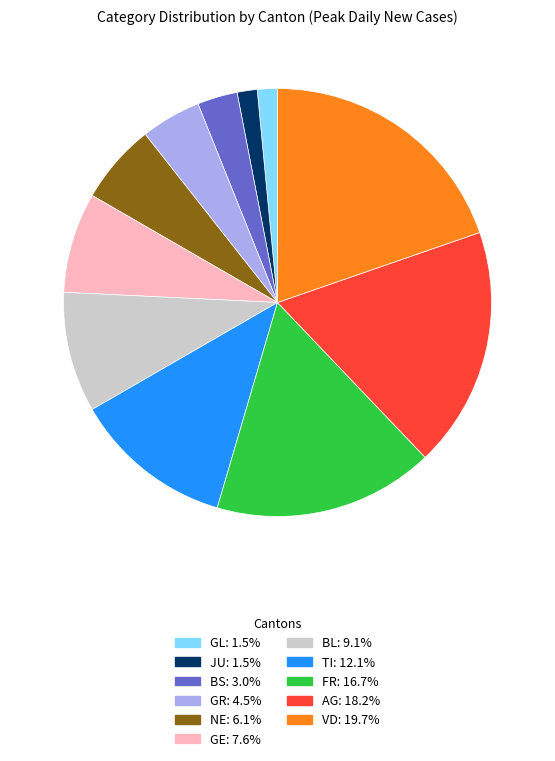

Does any single category account for the majority?

No